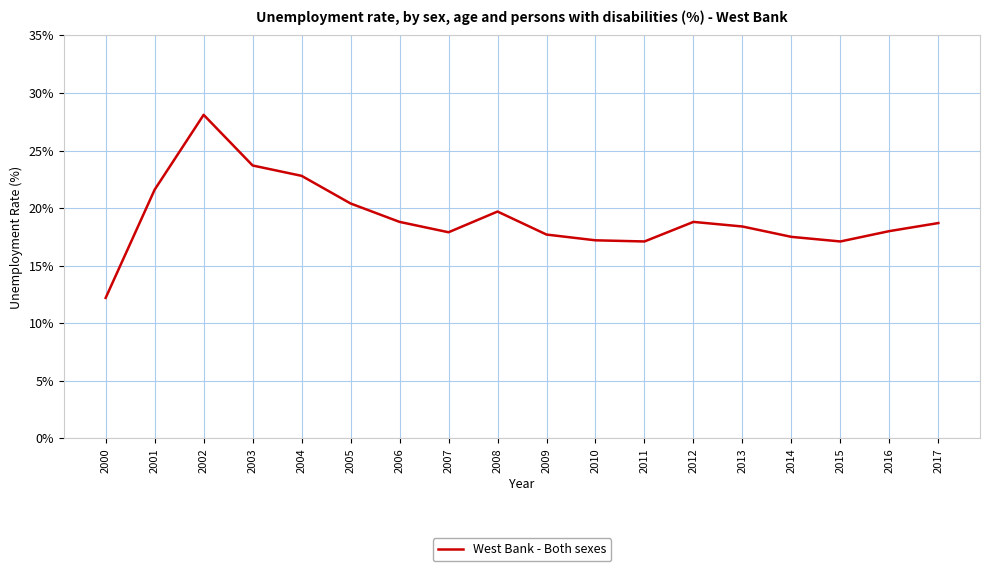

How many distinct data groups are displayed?

1